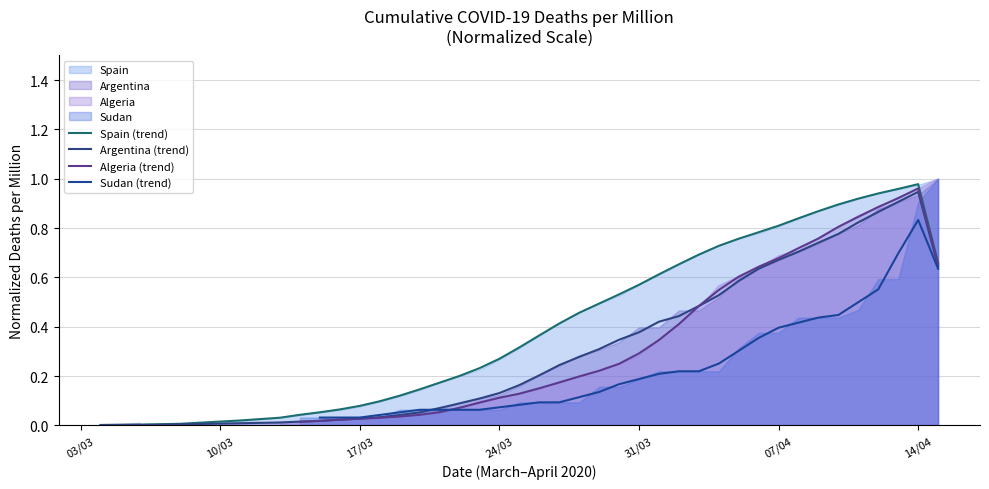

True or false: Argentina (trend) has a value of 0.4 at 07/04.

False